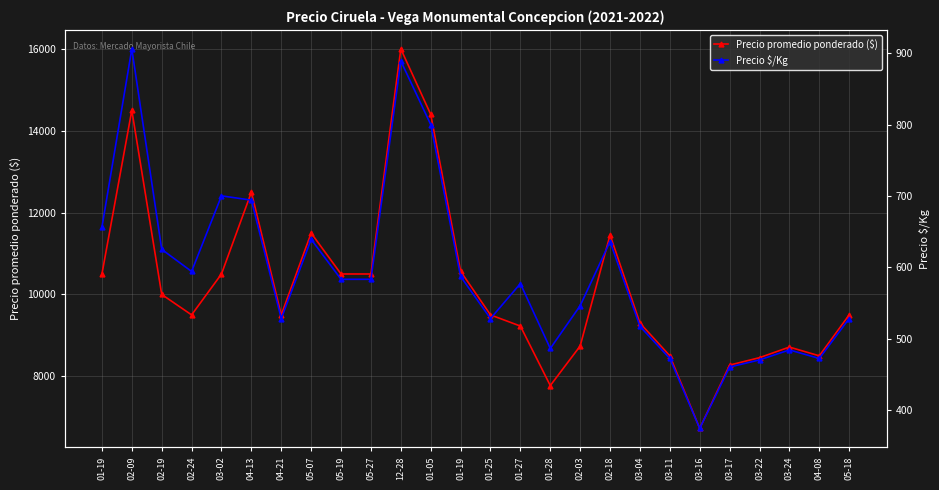

At which label does Precio $/Kg first exceed 583?

01-19